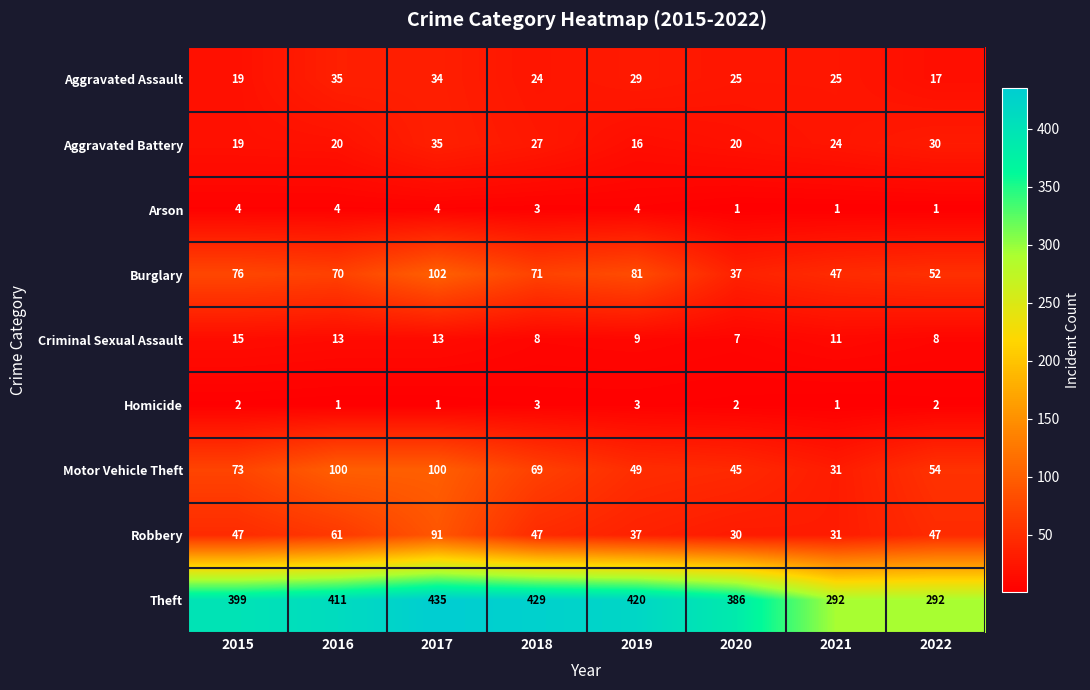

What is the maximum value shown in the chart?

435